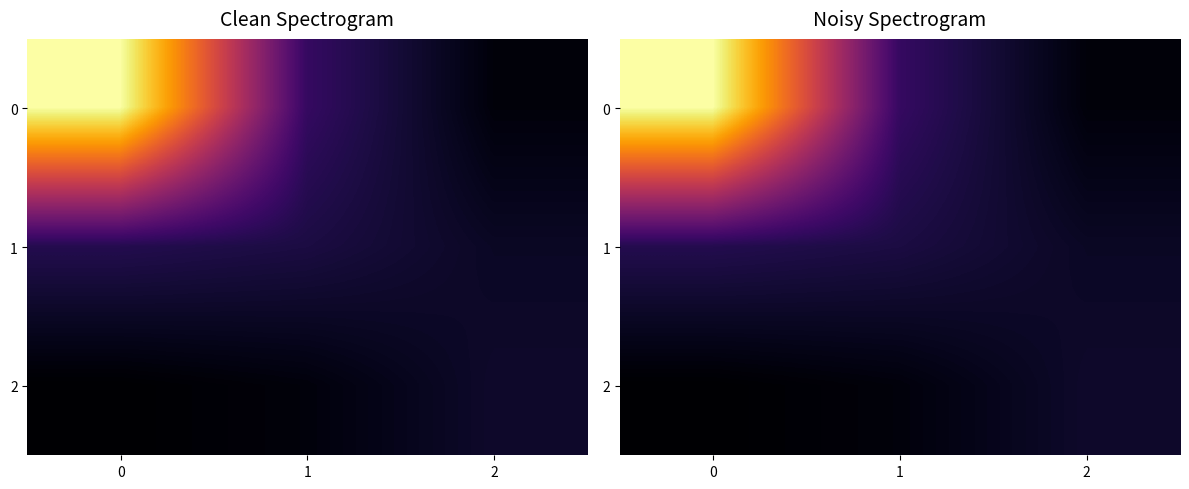

What is the difference between the highest and lowest values at 0?

595